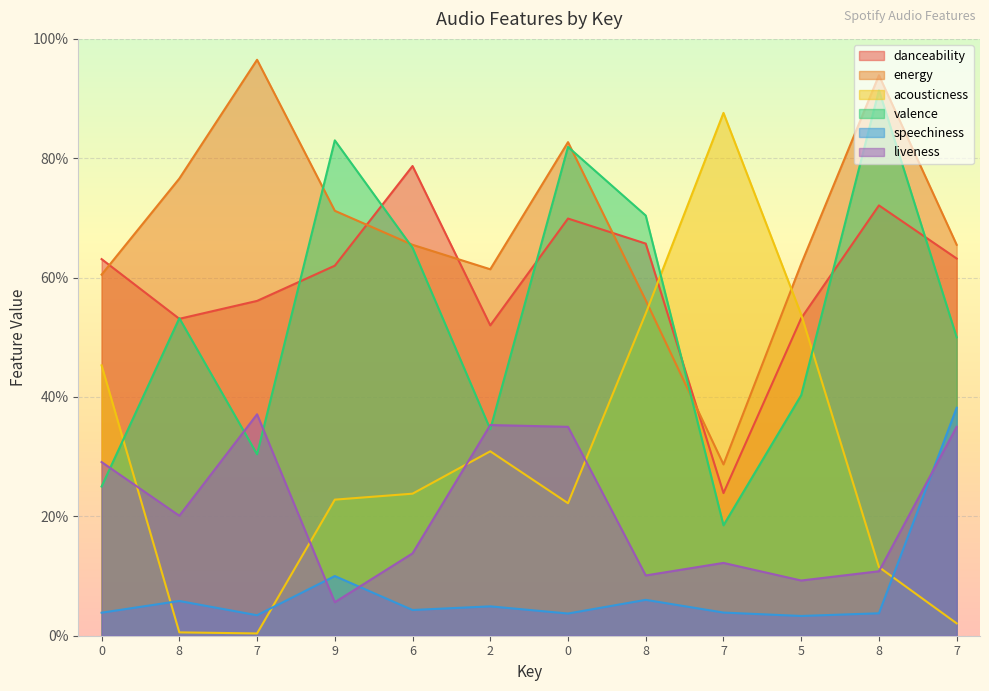

True or false: acousticness and energy intersect in this chart.

True